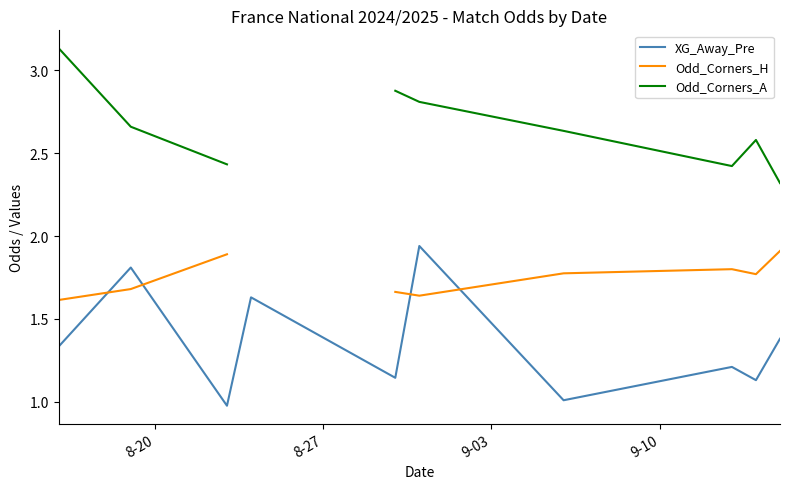

Is the value of XG_Away_Pre at 6 greater than the value of Odd_Corners_A at 8-20?

No